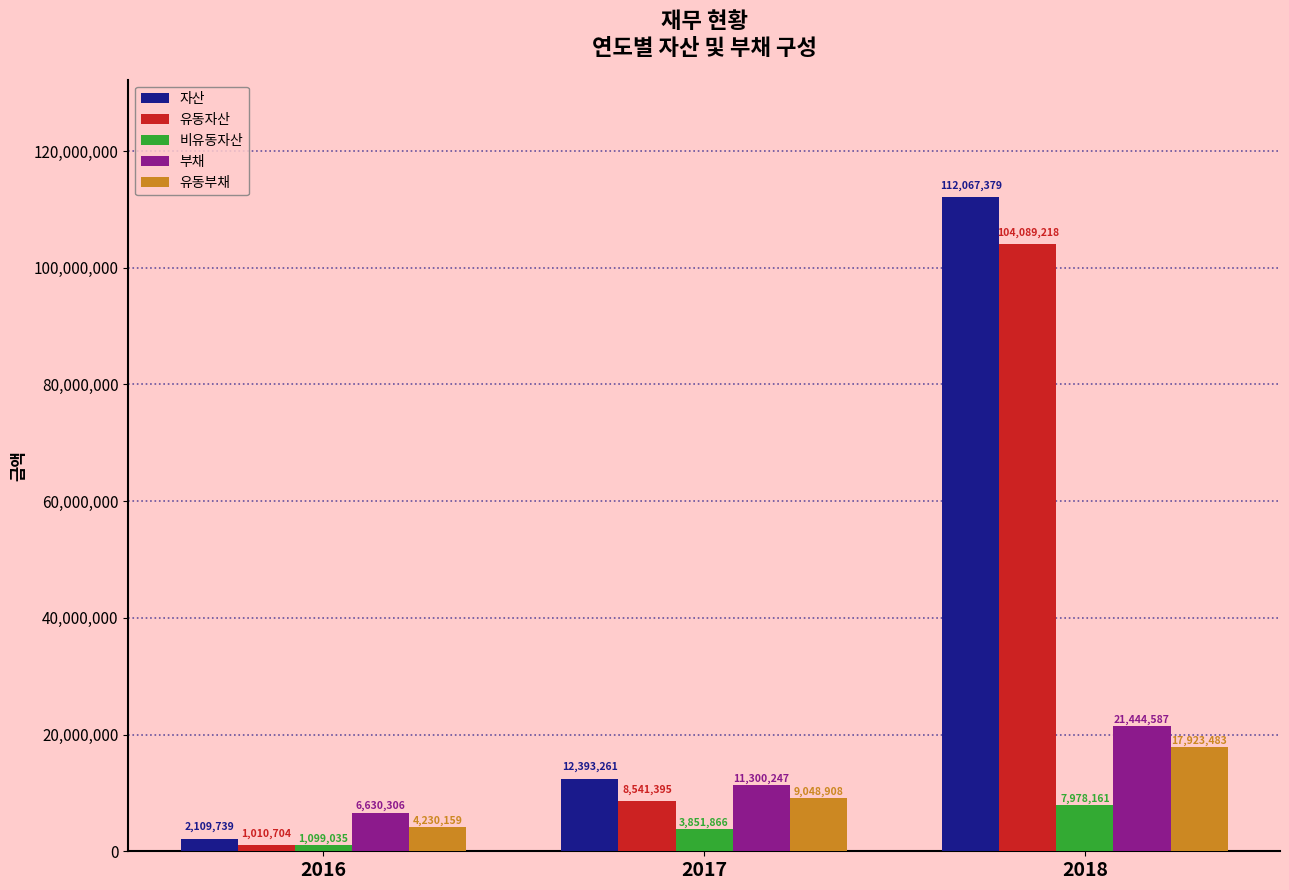

What is the difference between the highest and lowest values at 2018?

104089218